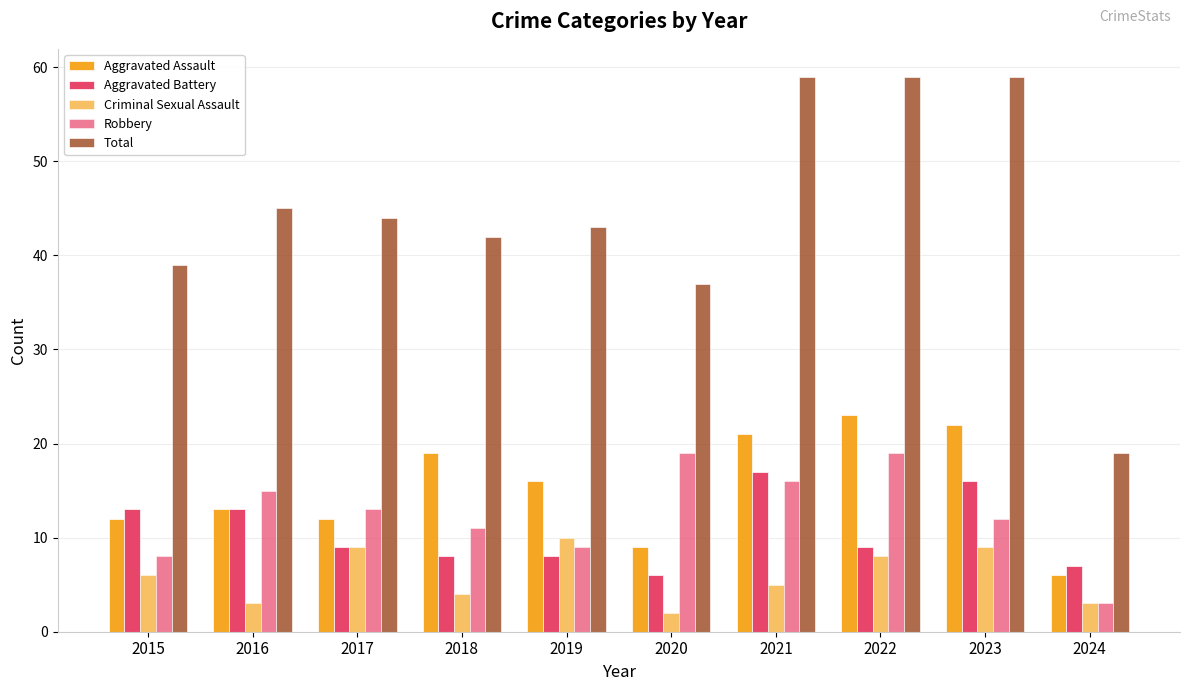

Count the number of categories in the chart.

10